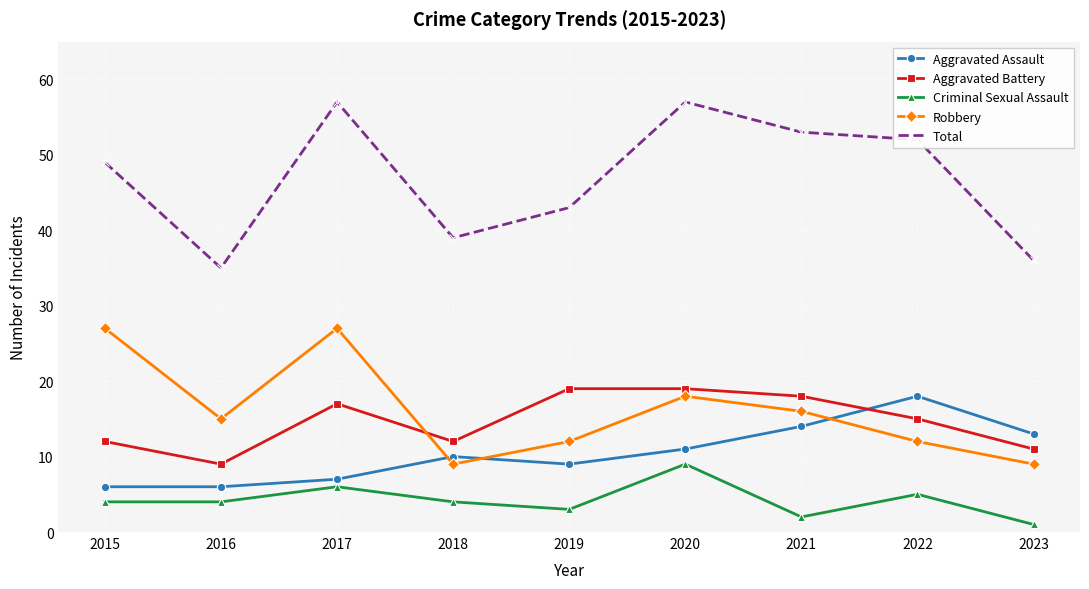

At which label does Criminal Sexual Assault reach its minimum?

2023